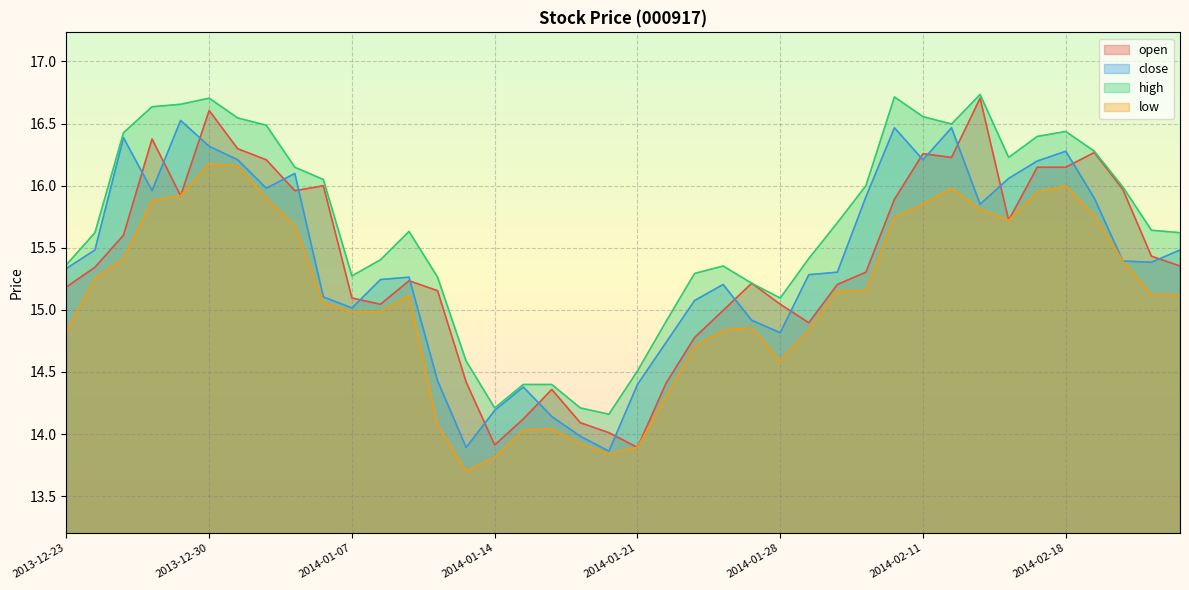

In open, how many points are lower than both neighbors (excluding endpoints)?

8